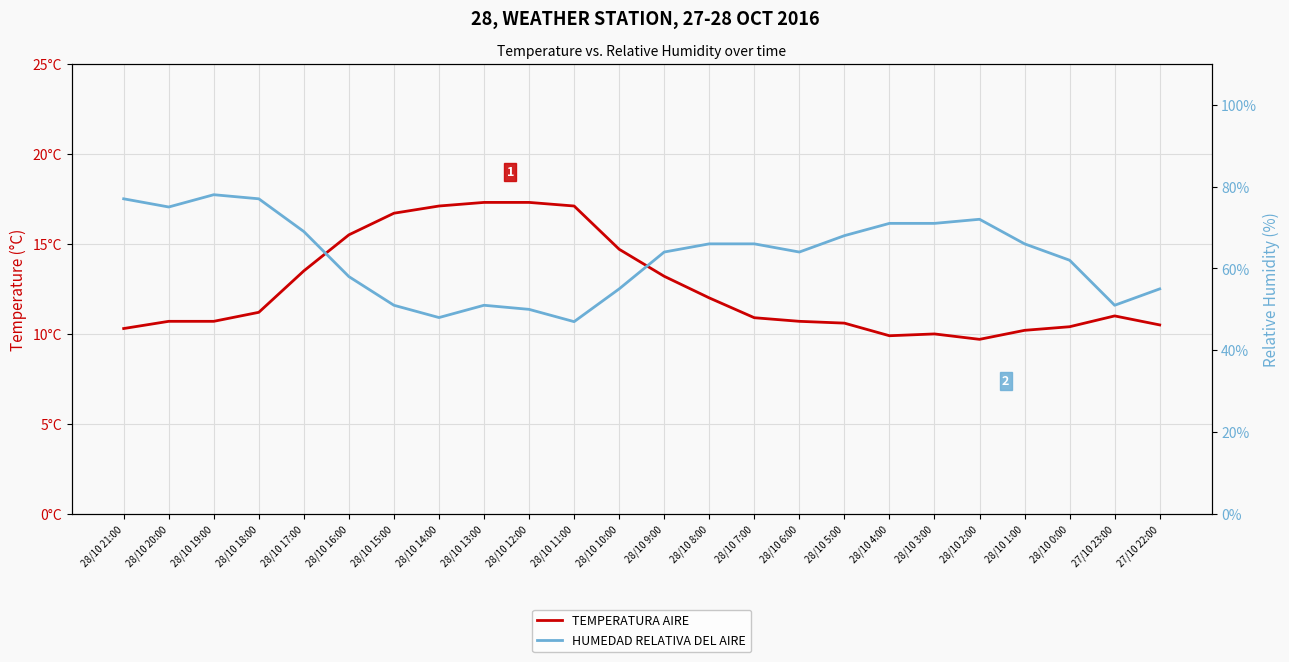

Reading right to left, transcribe all the data shown in this chart.

TEMPERATURA AIRE: 27/10 22:00=10.5	27/10 23:00=11.0	28/10 0:00=10.4	28/10 1:00=10.2	28/10 2:00=9.7	28/10 3:00=10.0	28/10 4:00=9.9	28/10 5:00=10.6	28/10 6:00=10.7	28/10 7:00=10.9	28/10 8:00=12.0	28/10 9:00=13.2	28/10 10:00=14.7	28/10 11:00=17.1	28/10 12:00=17.3	28/10 13:00=17.3	28/10 14:00=17.1	28/10 15:00=16.7	28/10 16:00=15.5	28/10 17:00=13.5	28/10 18:00=11.2	28/10 19:00=10.7	28/10 20:00=10.7	28/10 21:00=10.3
HUMEDAD RELATIVA DEL AIRE: 27/10 22:00=55.0	27/10 23:00=51.0	28/10 0:00=62.0	28/10 1:00=66.0	28/10 2:00=72.0	28/10 3:00=71.0	28/10 4:00=71.0	28/10 5:00=68.0	28/10 6:00=64.0	28/10 7:00=66.0	28/10 8:00=66.0	28/10 9:00=64.0	28/10 10:00=55.0	28/10 11:00=47.0	28/10 12:00=50.0	28/10 13:00=51.0	28/10 14:00=48.0	28/10 15:00=51.0	28/10 16:00=58.0	28/10 17:00=69.0	28/10 18:00=77.0	28/10 19:00=78.0	28/10 20:00=75.0	28/10 21:00=77.0